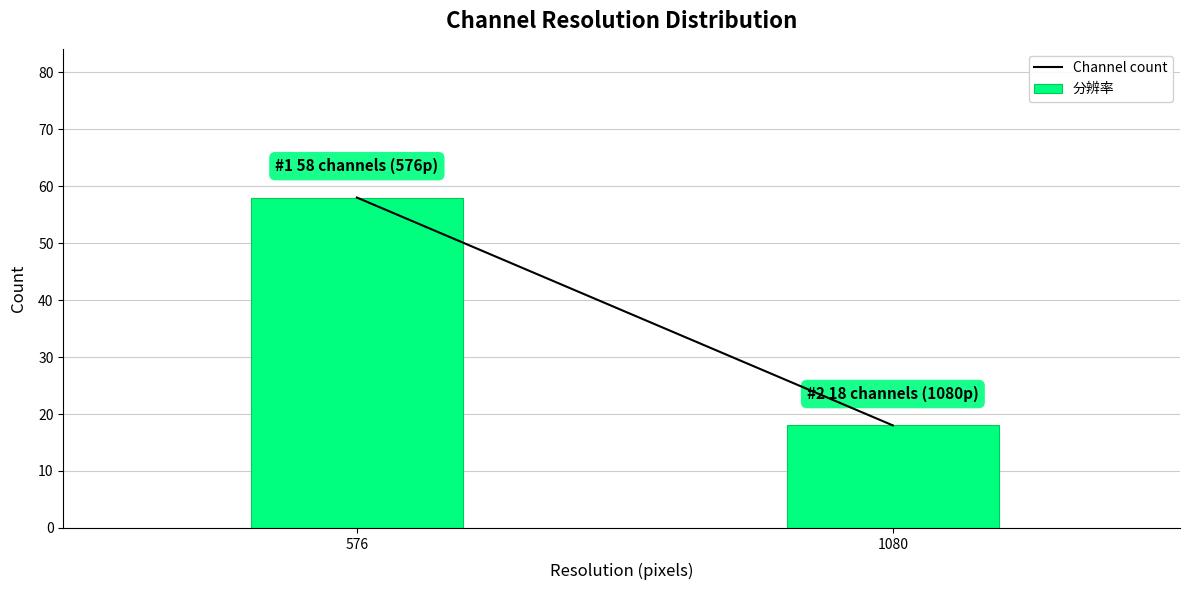

Reading left to right, extract all data points from this chart.

576=58	1080=18